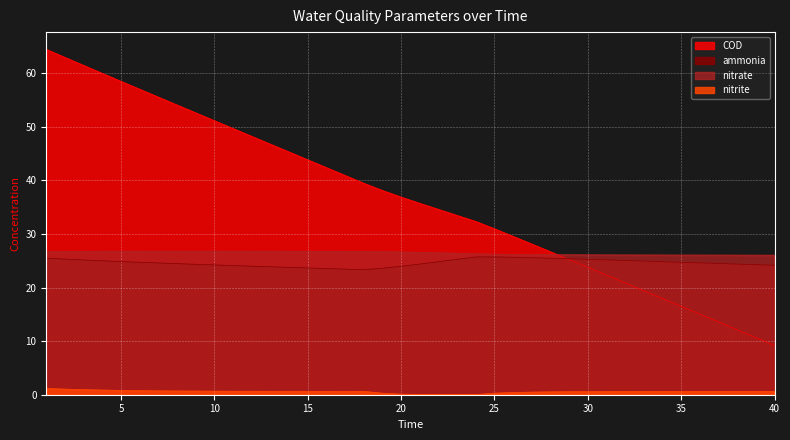

The value of nitrite at 8 is 1.2. True or false?

False